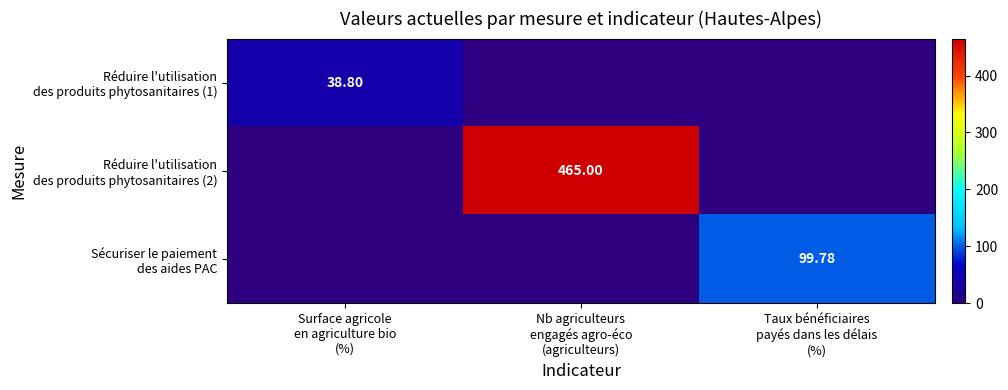

The Sécuriser le paiement des aides PAC series shows 0.0 at Surface agricole en agriculture bio (%). True or false?

True